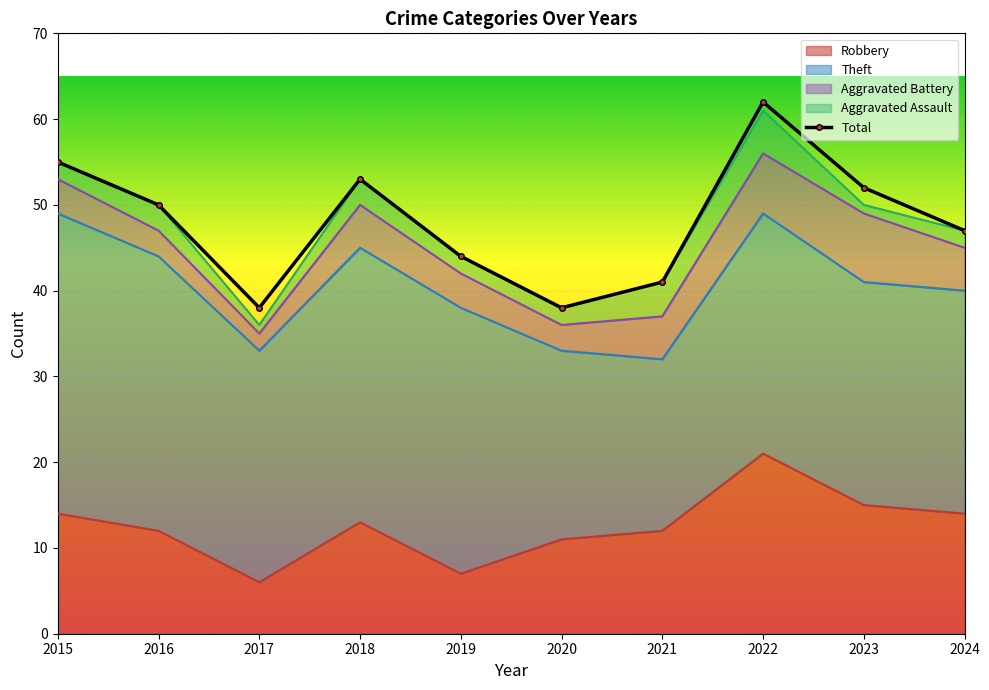

What is the average value of the Robbery series?

12